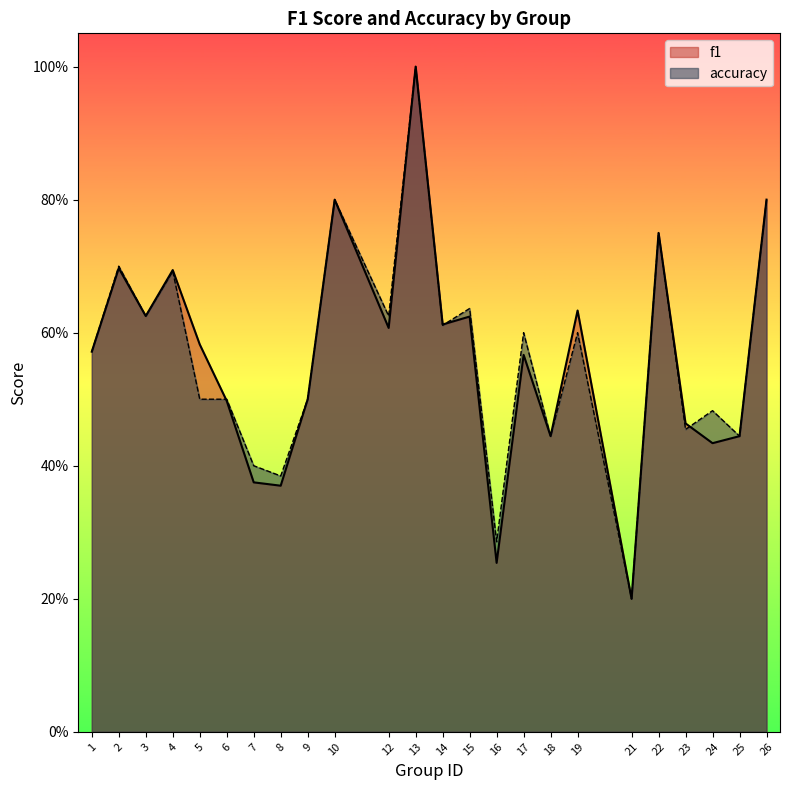

What is the difference between the second highest and minimum values in the f1 series?

0.6